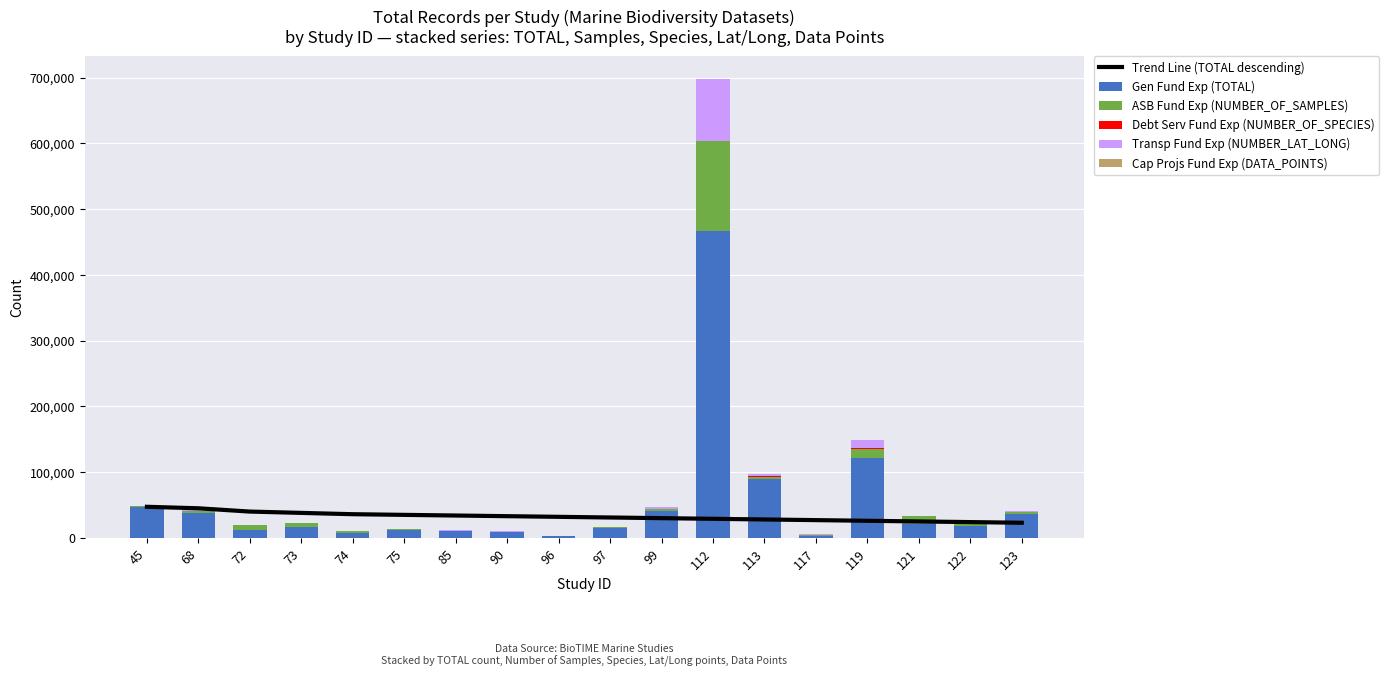

The value of Trend Line (TOTAL descending) at 74 is 62360. True or false?

False